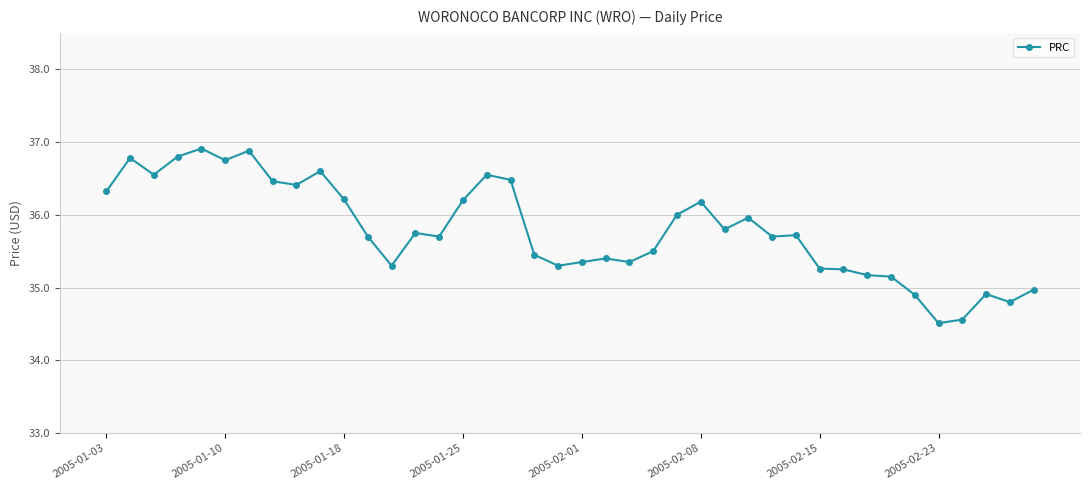

What is the difference between the maximum and minimum values?

2.4